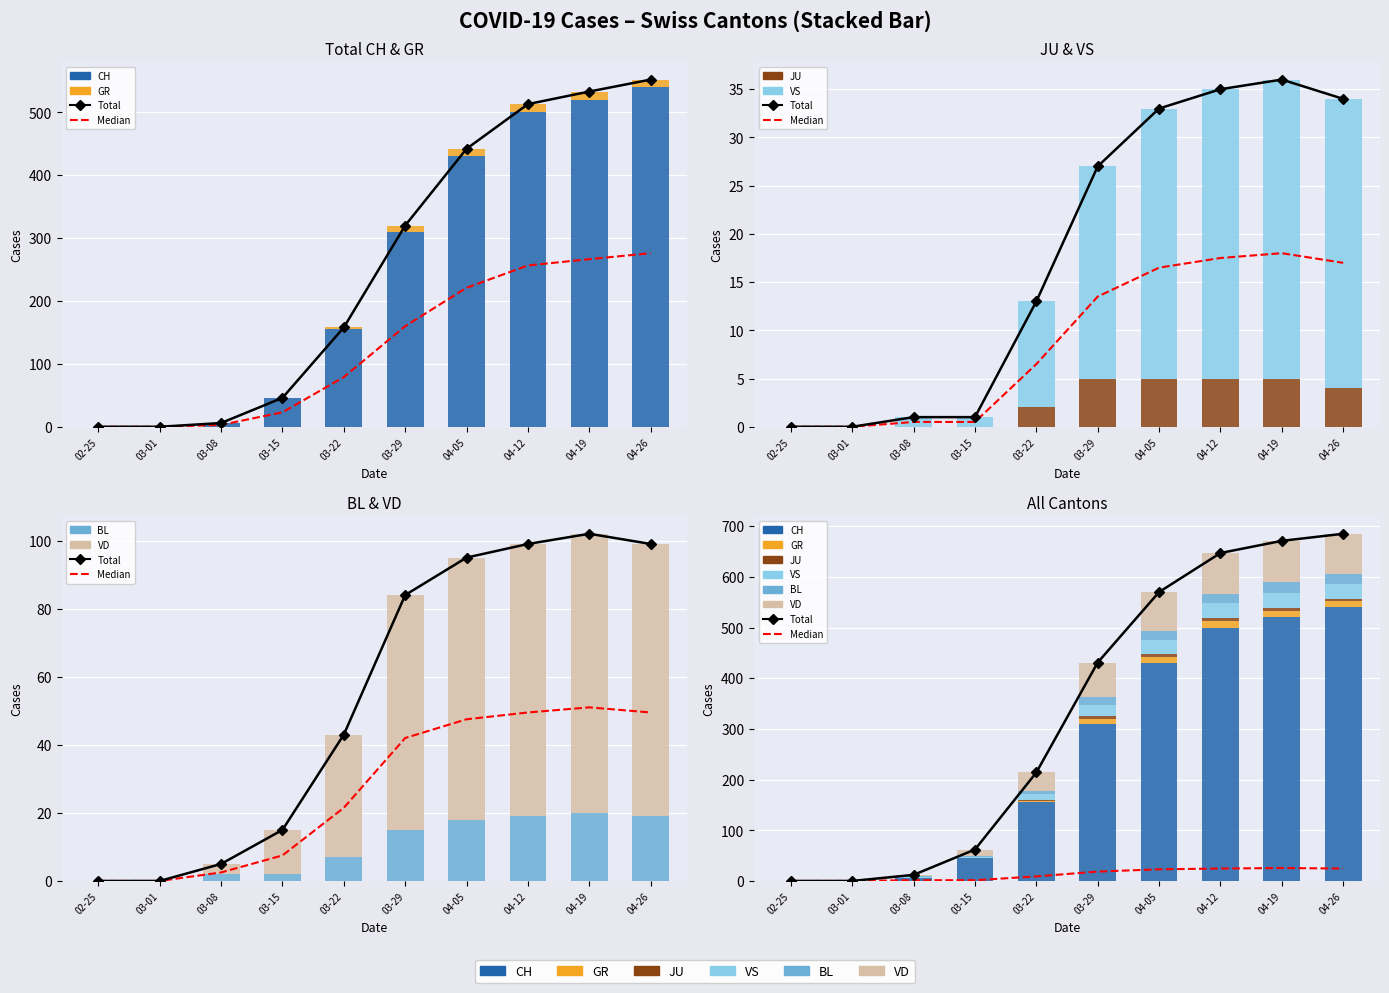

Is the value of VD at 04-12 greater than the value of BL at 04-19?

Yes